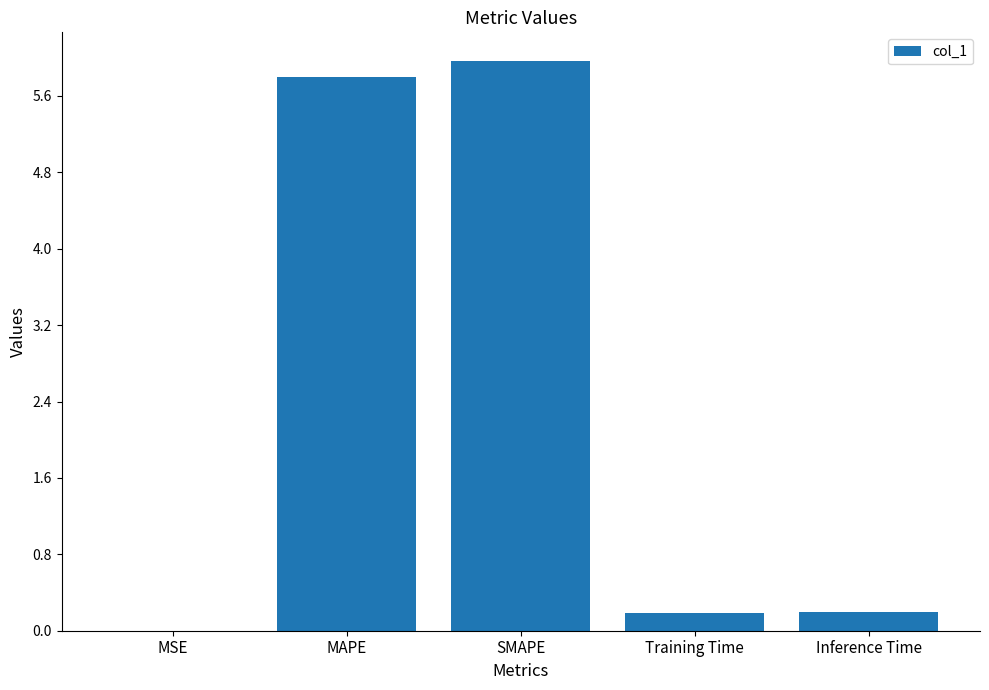

What is the greatest value displayed?

6.0